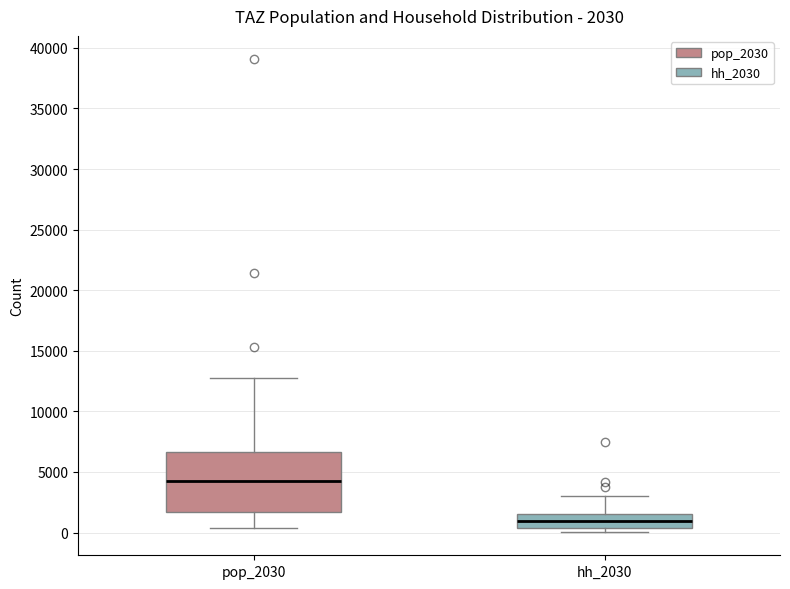

Comparing the boxes themselves (not the whiskers), which one is the tallest?

pop_2030